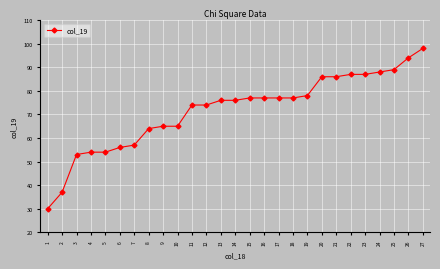

What is the difference between the maximum and minimum values?

68